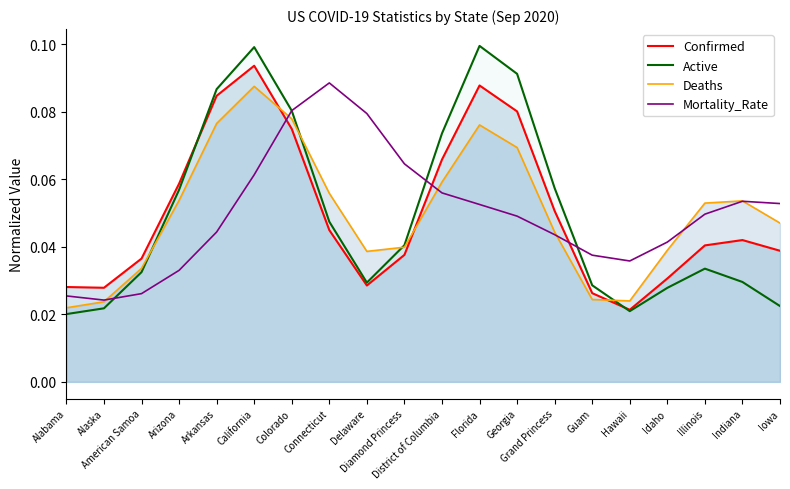

How many lines are shown in the chart?

4